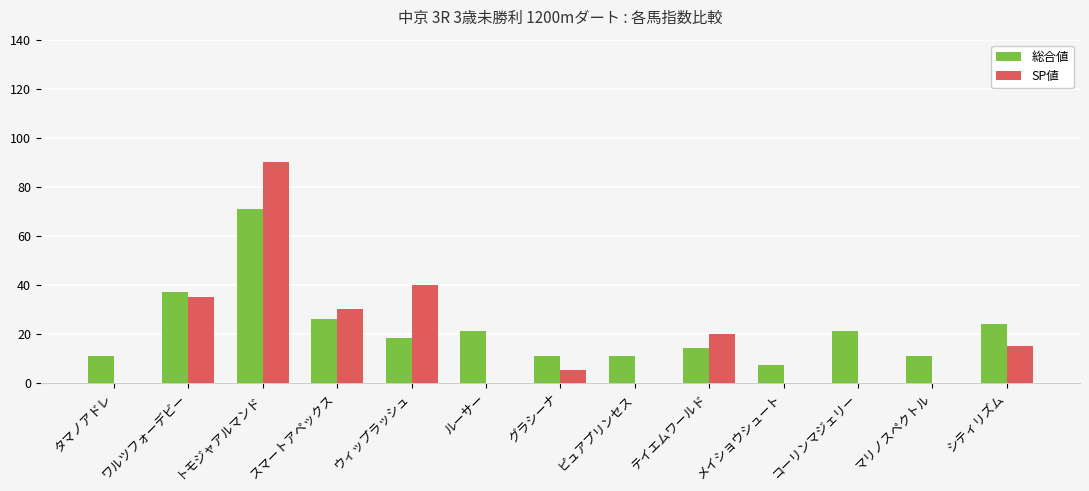

How many groups of bars are there?

13